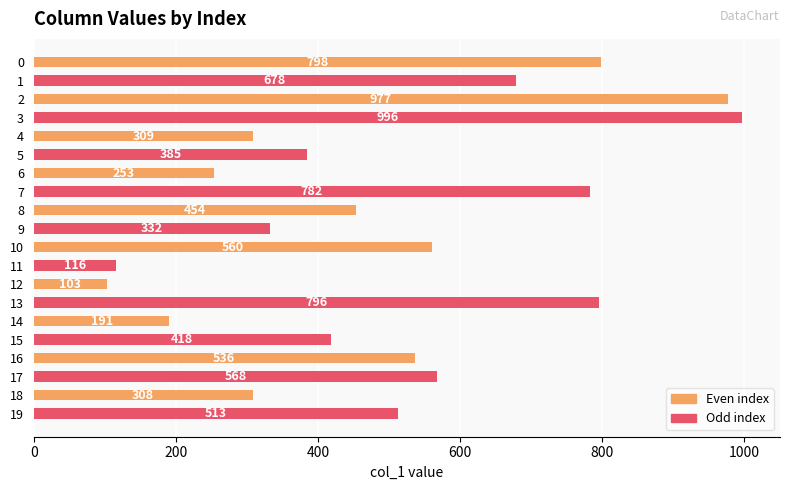

Which category has the highest value across all series?

3